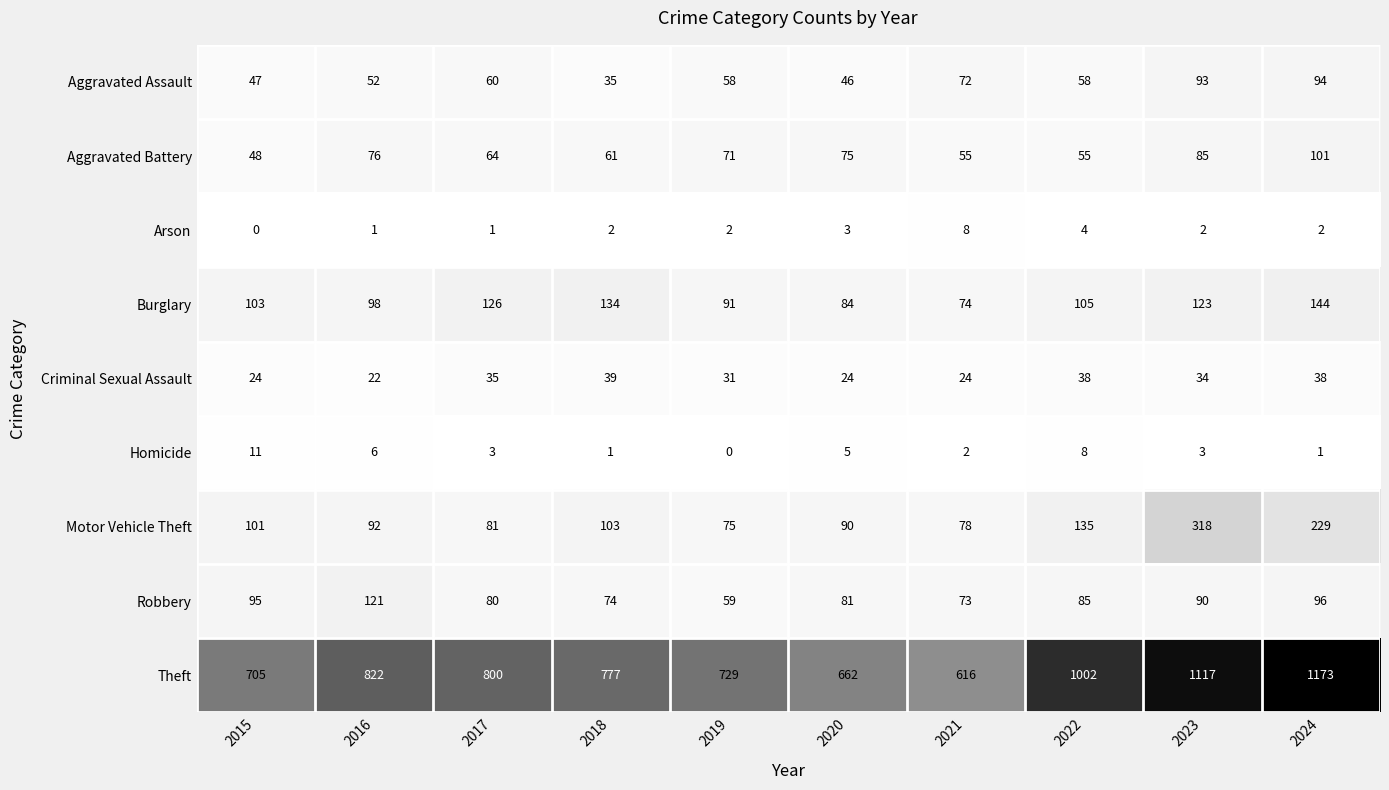

List the series in order of their peak value, highest first.

Theft, Motor Vehicle Theft, Burglary, Robbery, Aggravated Battery, Aggravated Assault, Criminal Sexual Assault, Homicide, Arson